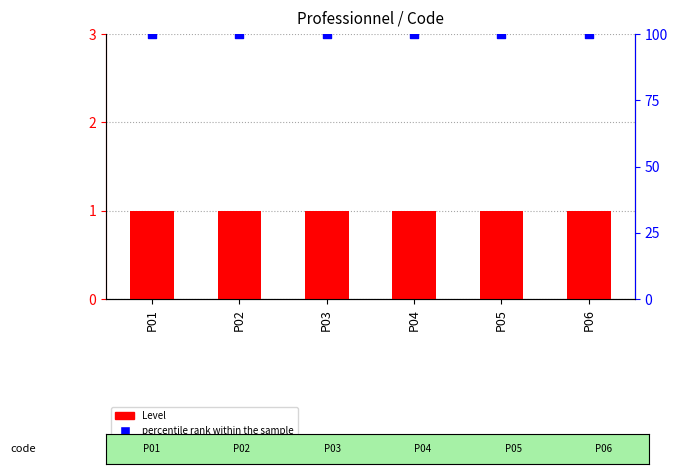

Which series has the widest spread of Y values?

Level